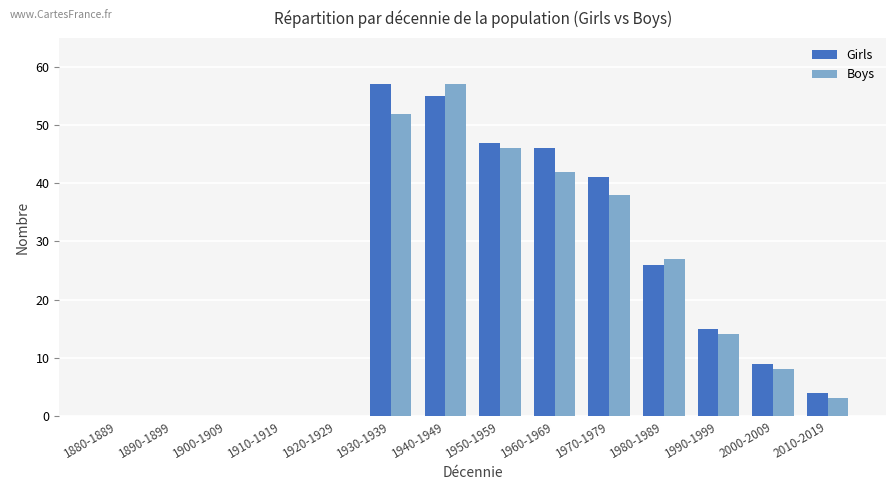

What are all the series names shown in the legend?

Girls, Boys